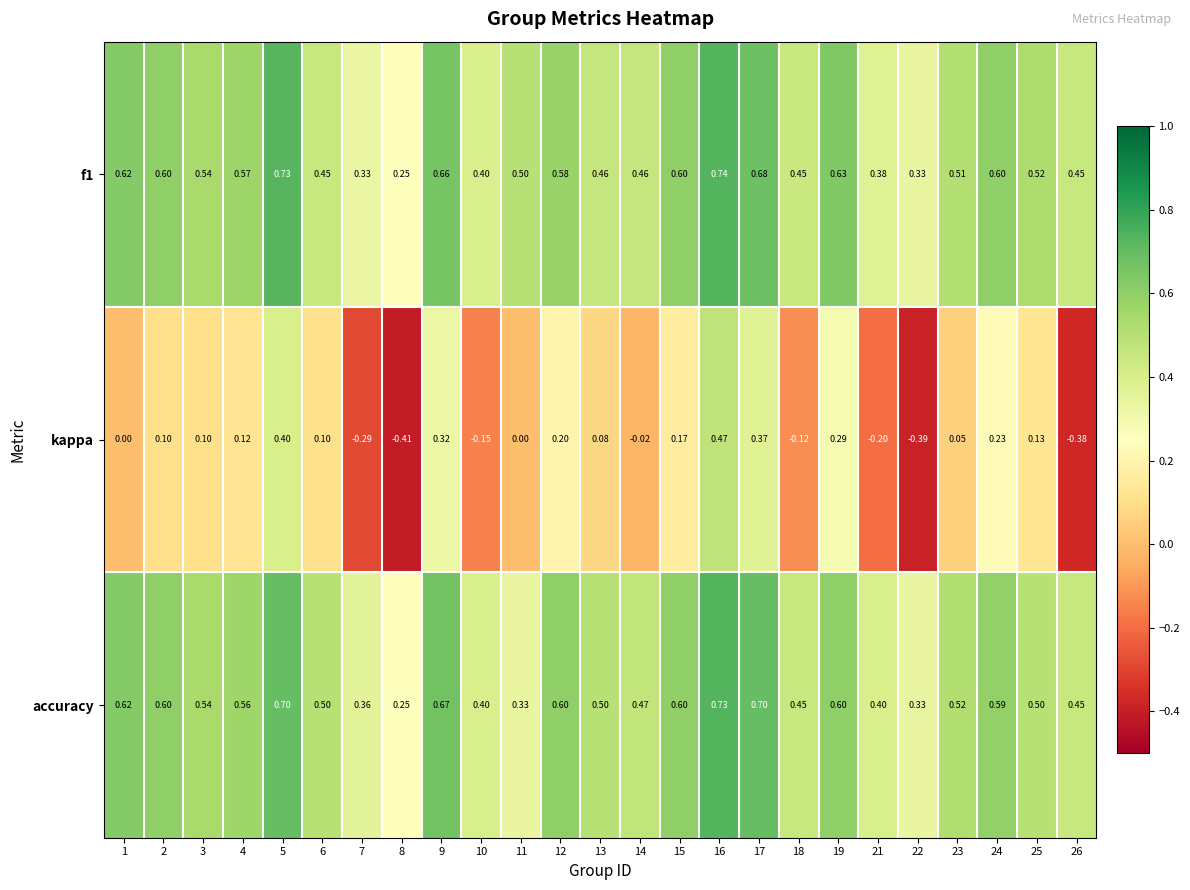

At how many categories does at least one series exceed 0?

25